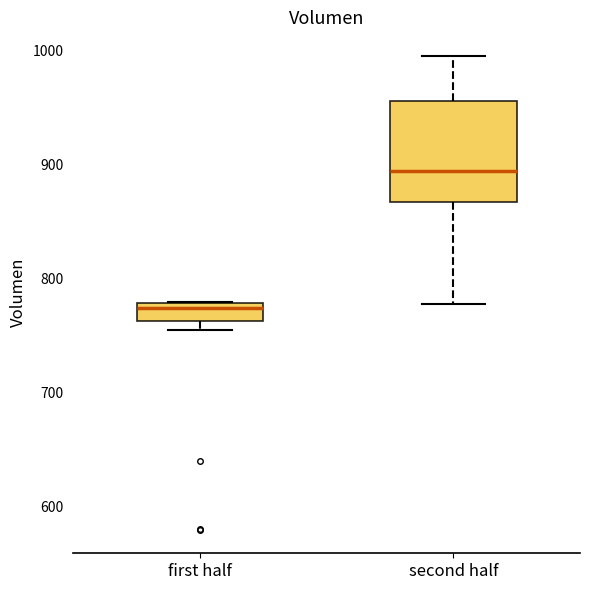

Where does the upper whisker of the box for second half end on the y-axis? The values are not printed on the chart, so give them approximately, as read against the axis.

1000